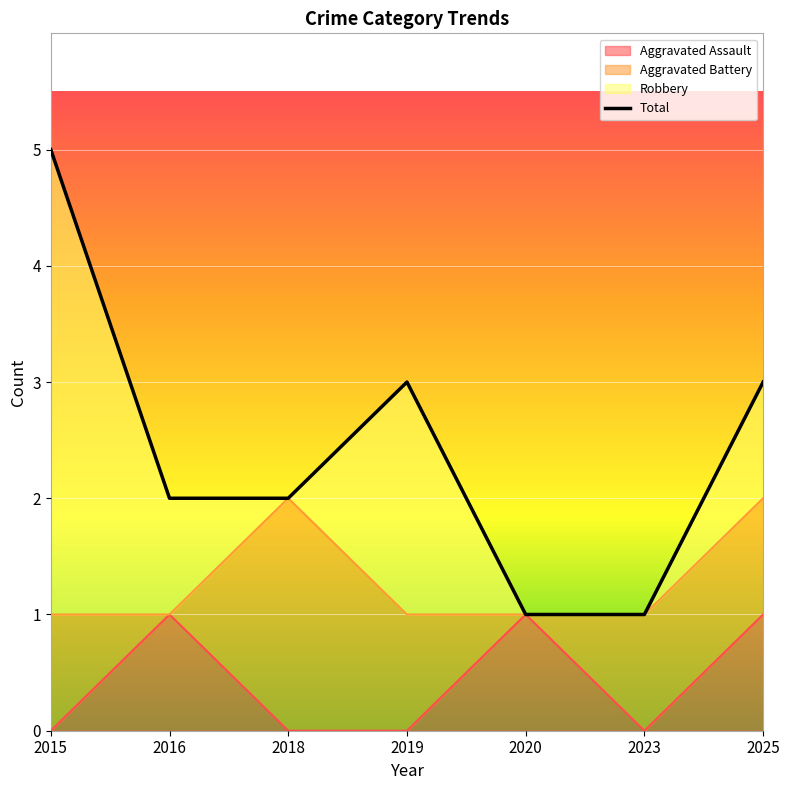

The chart shows a value of 1 at 2016. True or false?

False